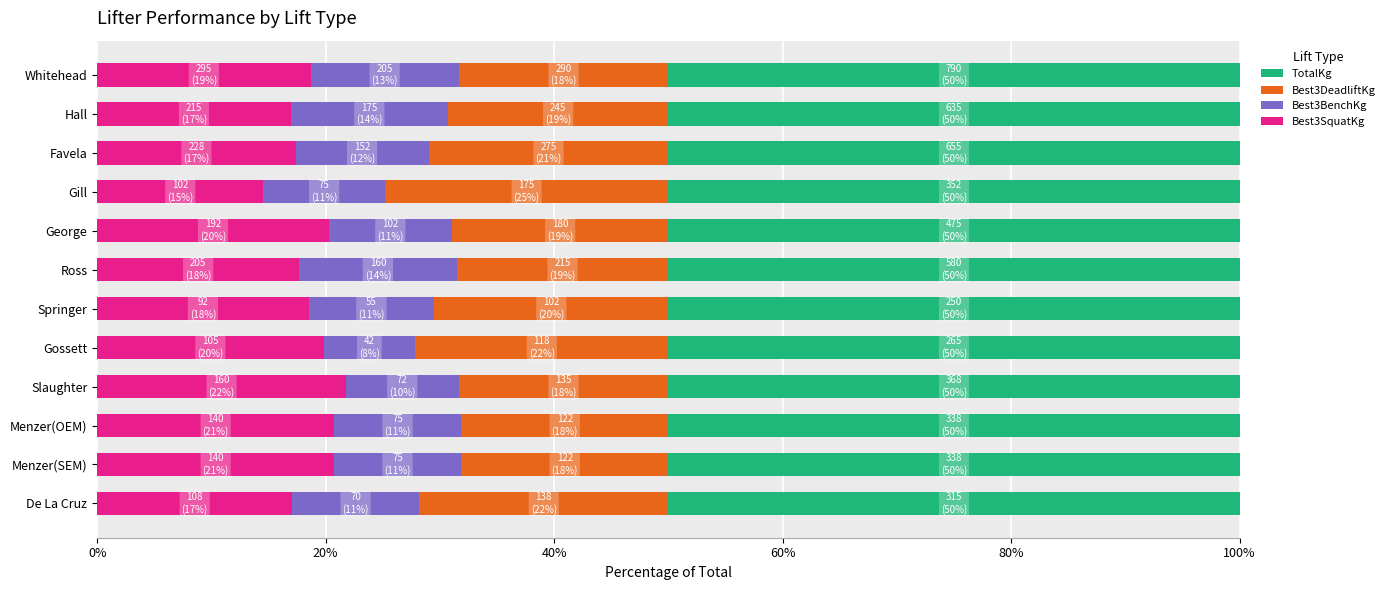

Read the Best3SquatKg value at Hall.

16.9